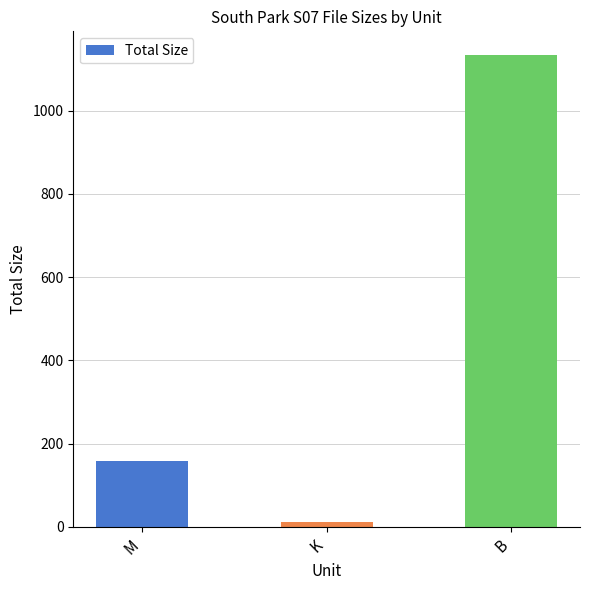

Does the chart contain any negative values?

No